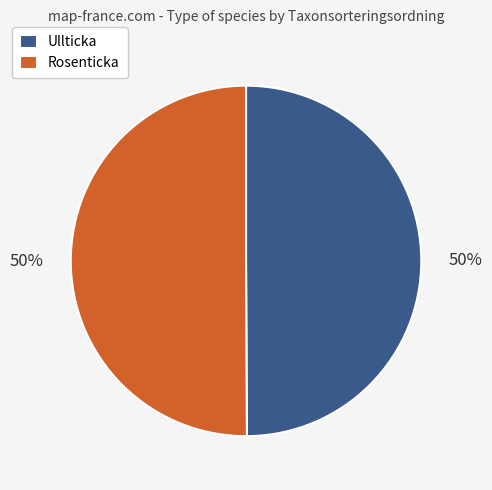

Combined, do Ullticka and Rosenticka account for over 50%?

Yes